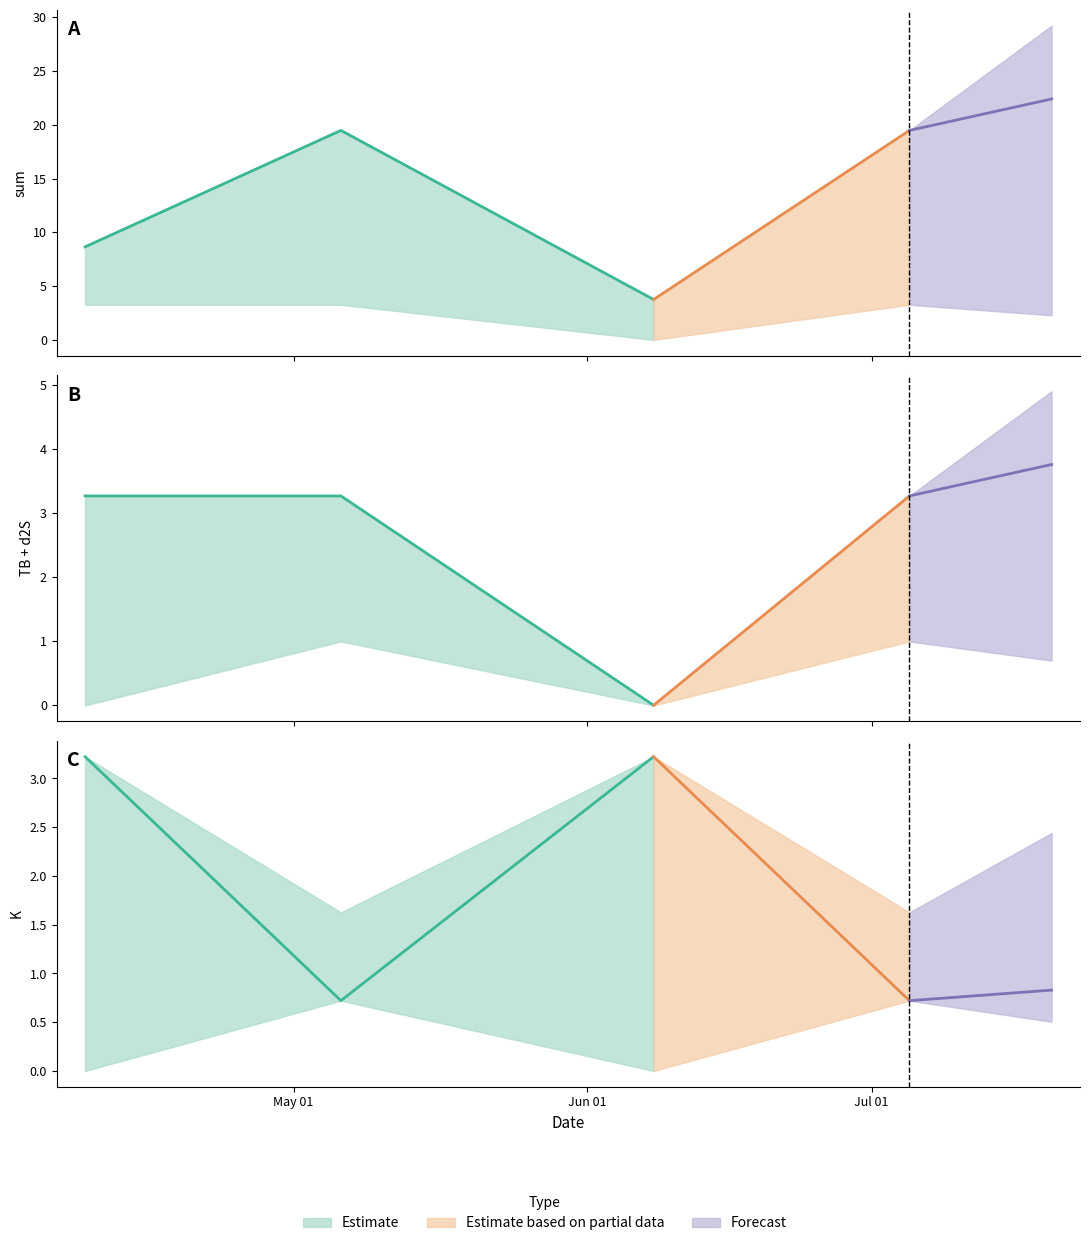

What position from the left is 2021-05-06?

2